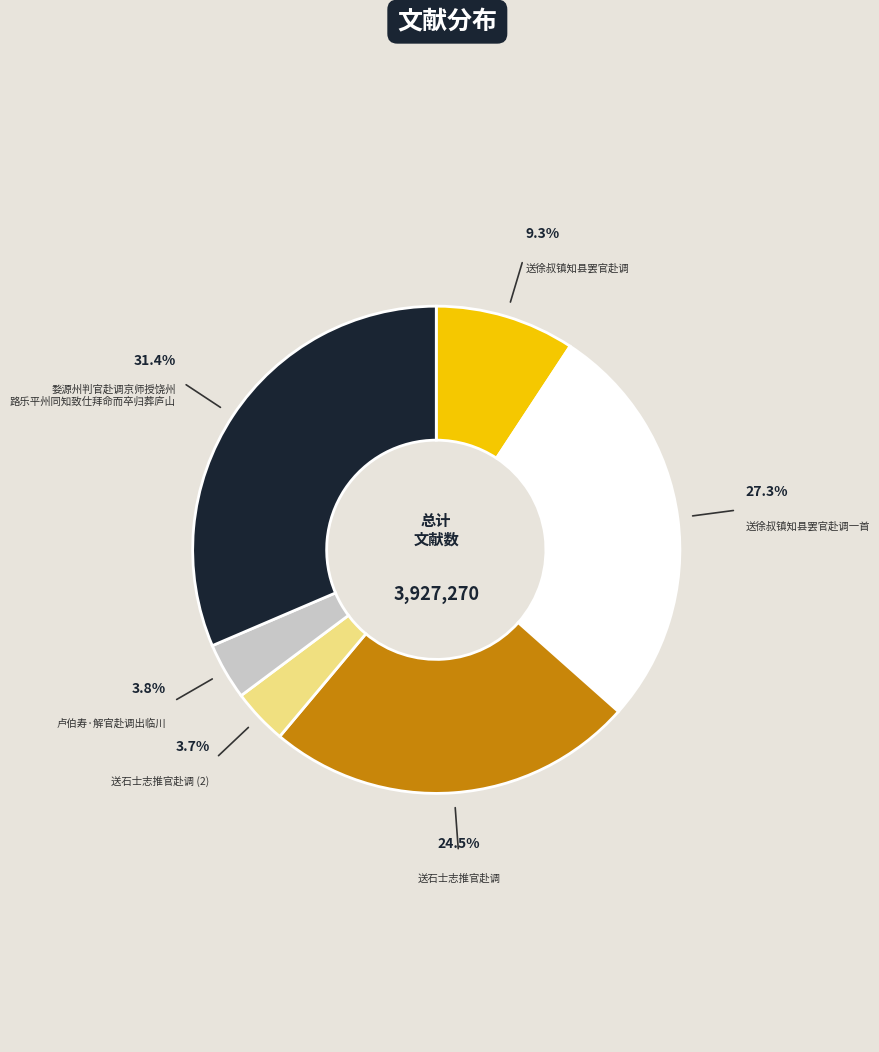

Is there any slice that represents more than half of the pie?

No